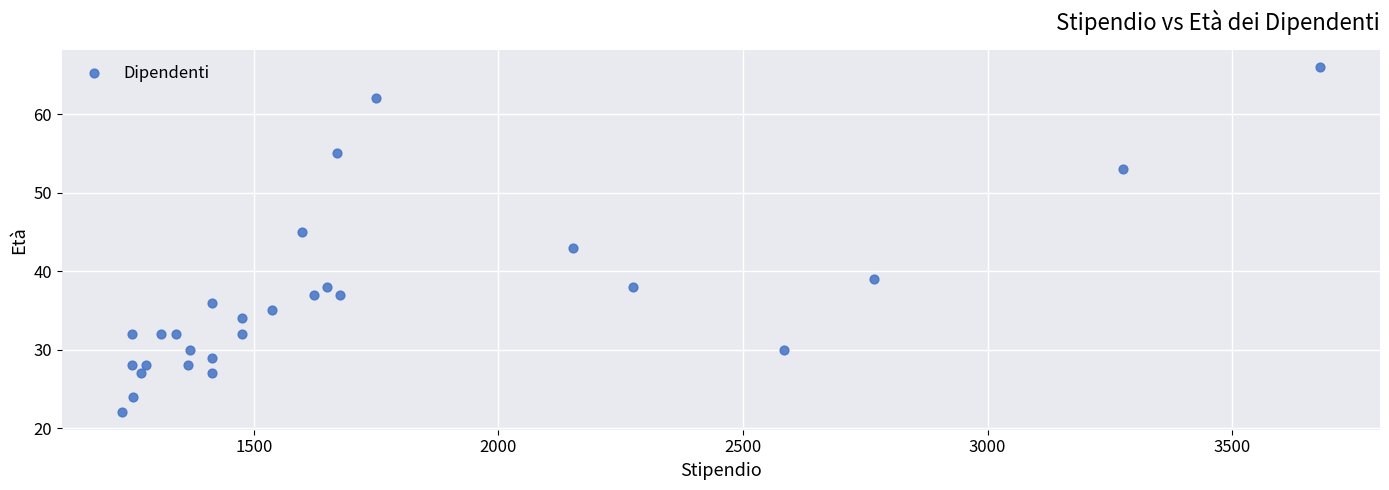

What is the range of Y values (max minus min)?

44